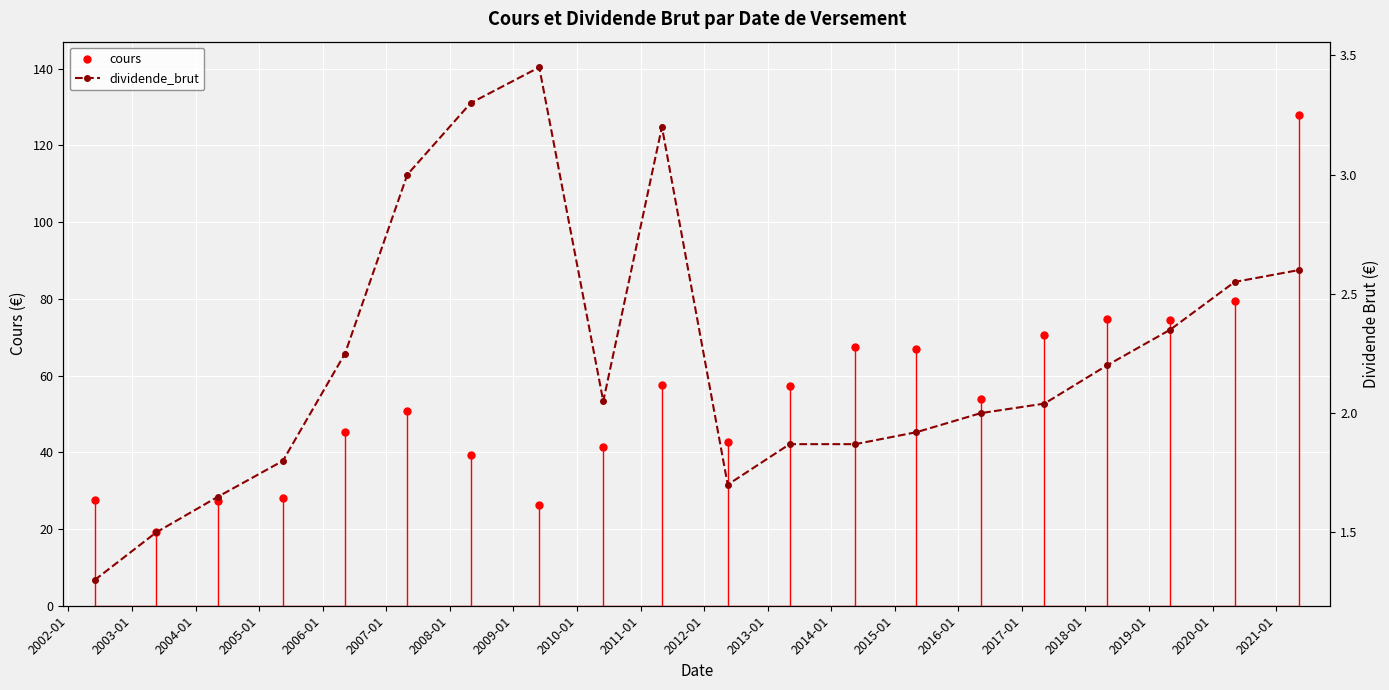

True or false: cours has more than 2 points higher than both neighbors.

True